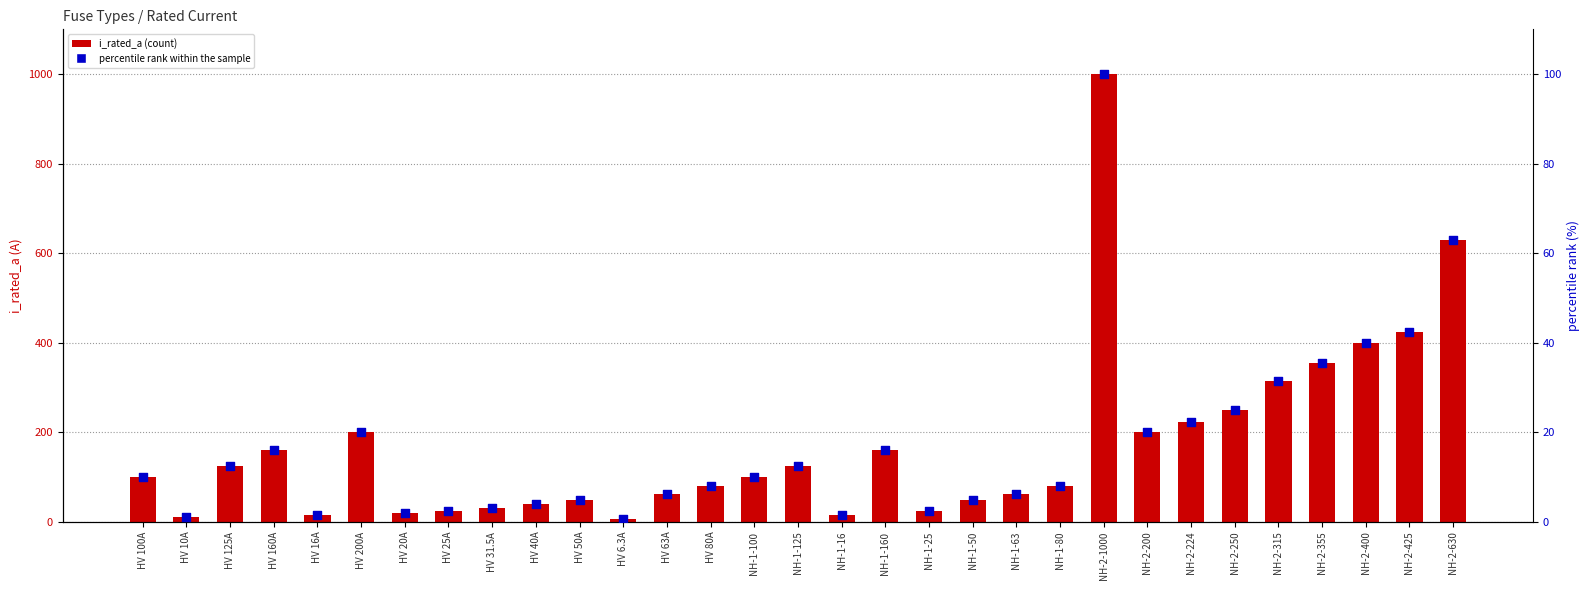

Which series has the largest Y range (max minus min)?

i_rated_a